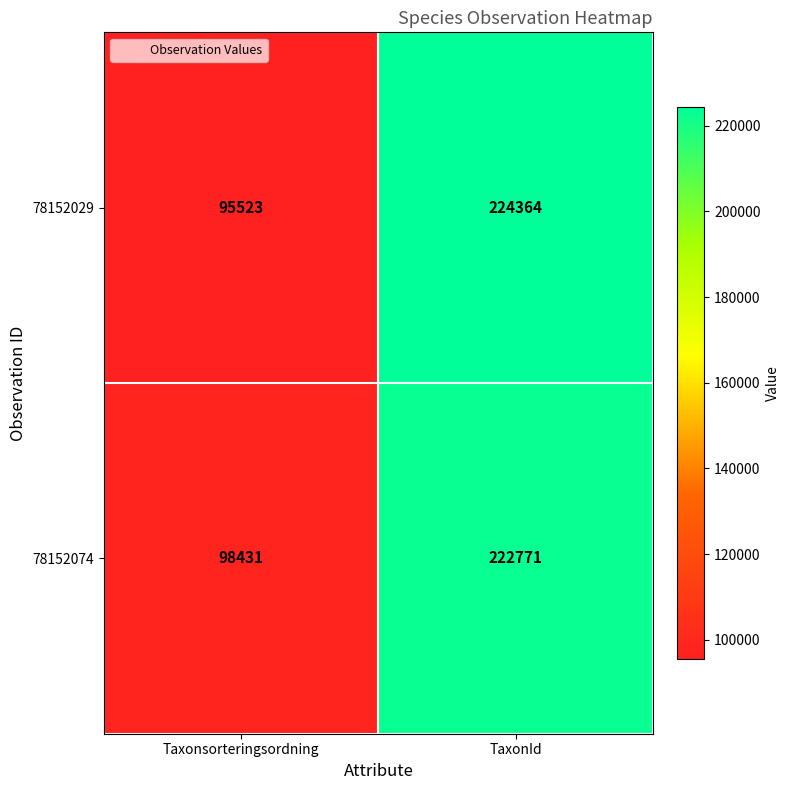

What is the minimum value shown in the chart?

95523